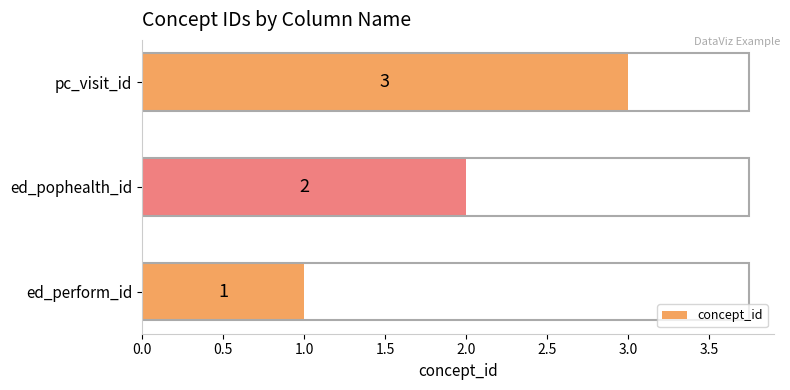

At which category does the chart reach its minimum across all series?

ed_perform_id